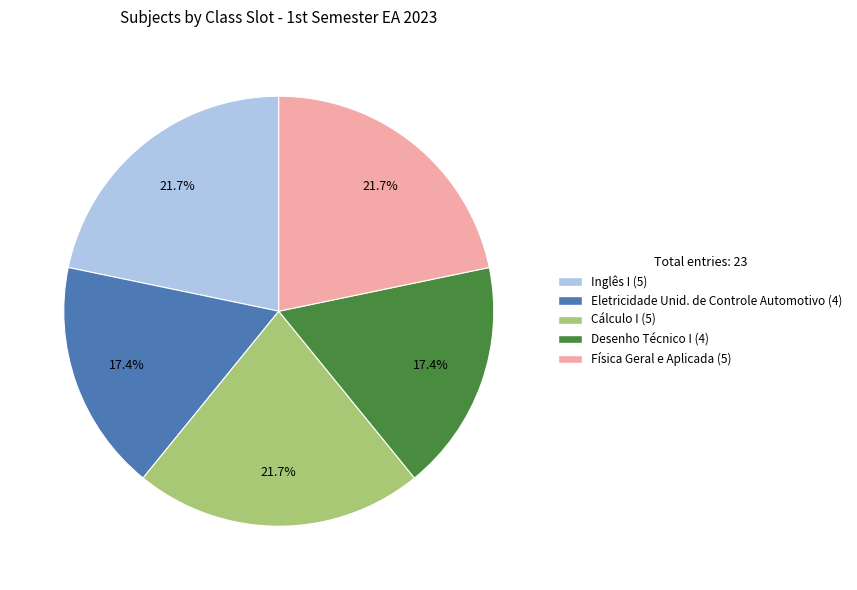

Does any single category account for the majority?

No